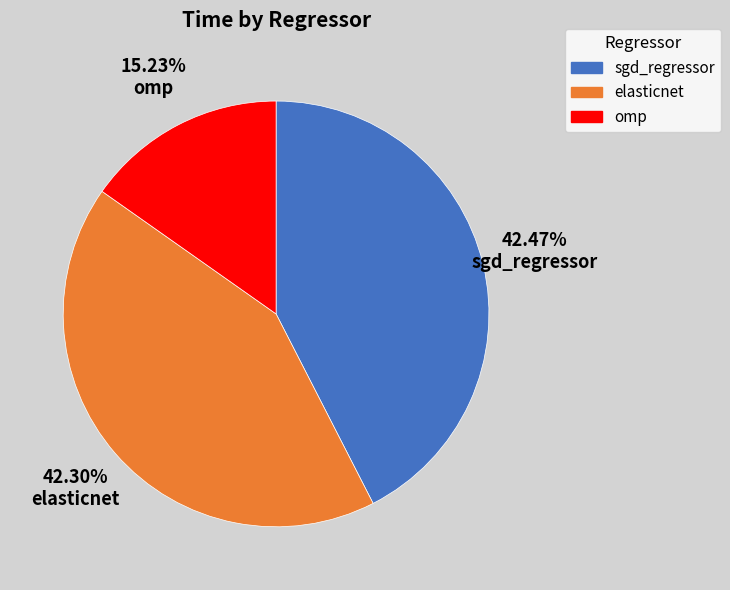

How many segments does this pie chart have?

3